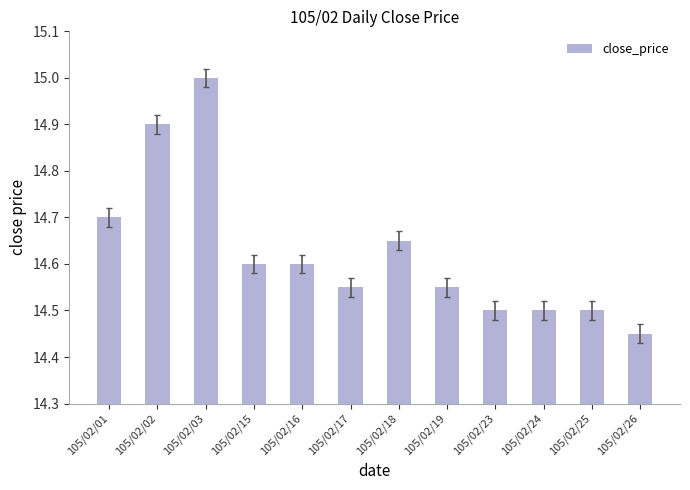

True or false: the data shows 4.4 at 105/02/26.

False